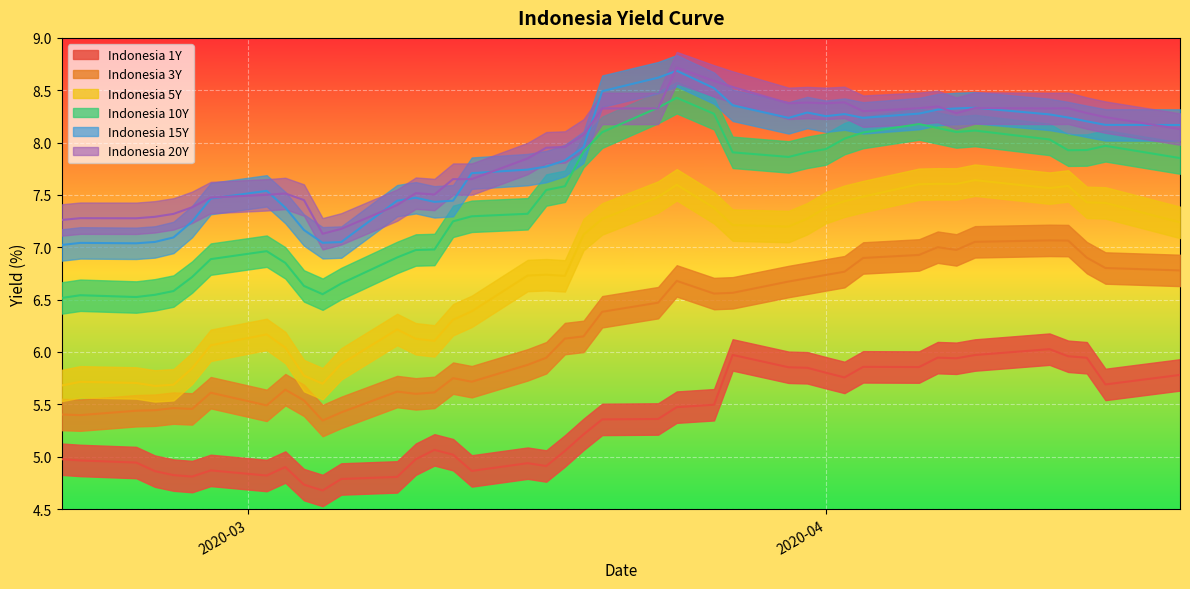

List the series in order of their peak value, lowest first.

Indonesia 1Y, Indonesia 3Y, Indonesia 5Y, Indonesia 10Y, Indonesia 15Y, Indonesia 20Y